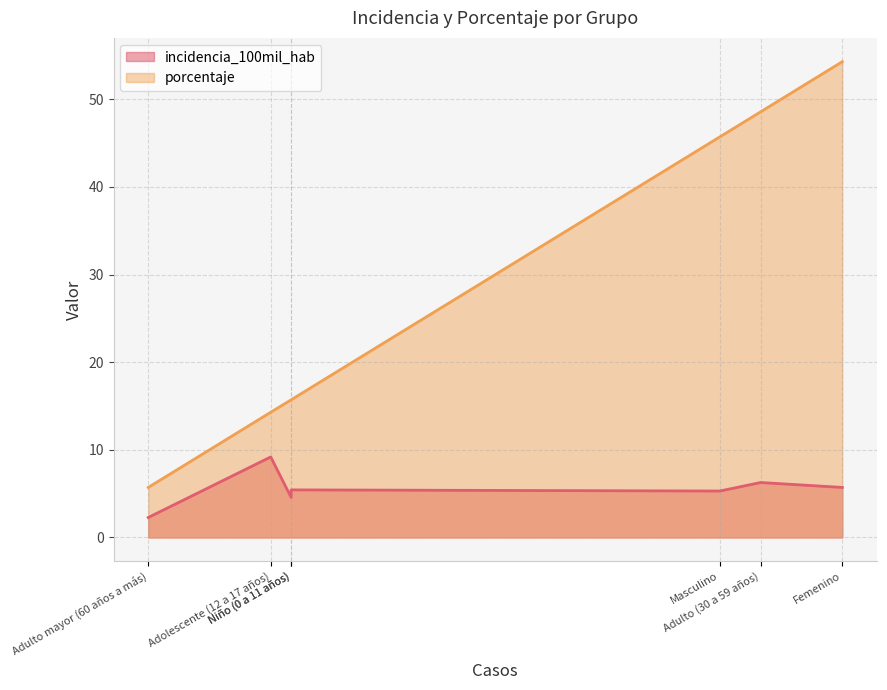

At how many categories does at least one series exceed 37?

3